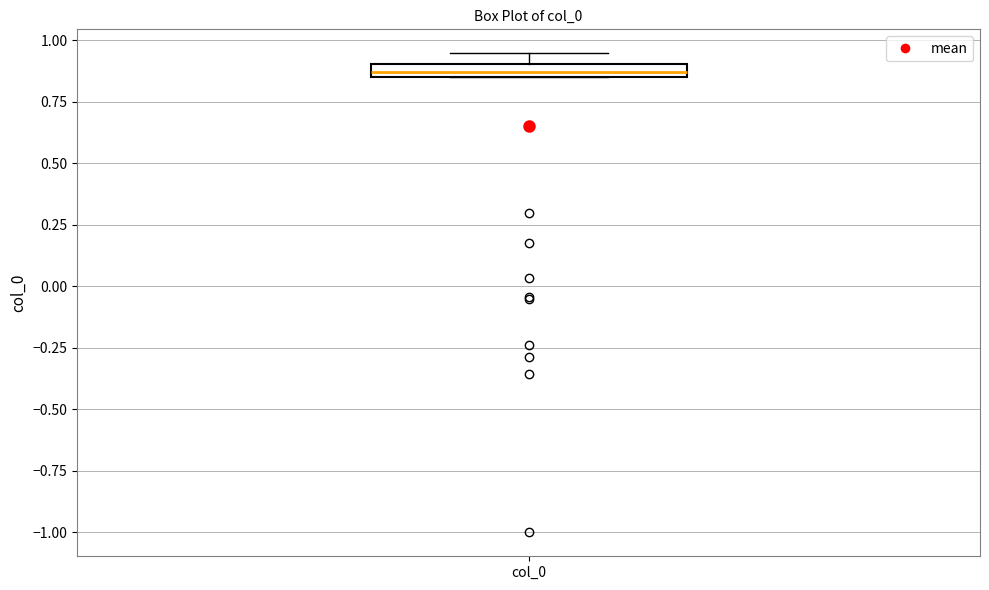

Where is the lower edge of the box for col_0 on the y-axis? The values are not printed on the chart, so give them approximately, as read against the axis.

0.85